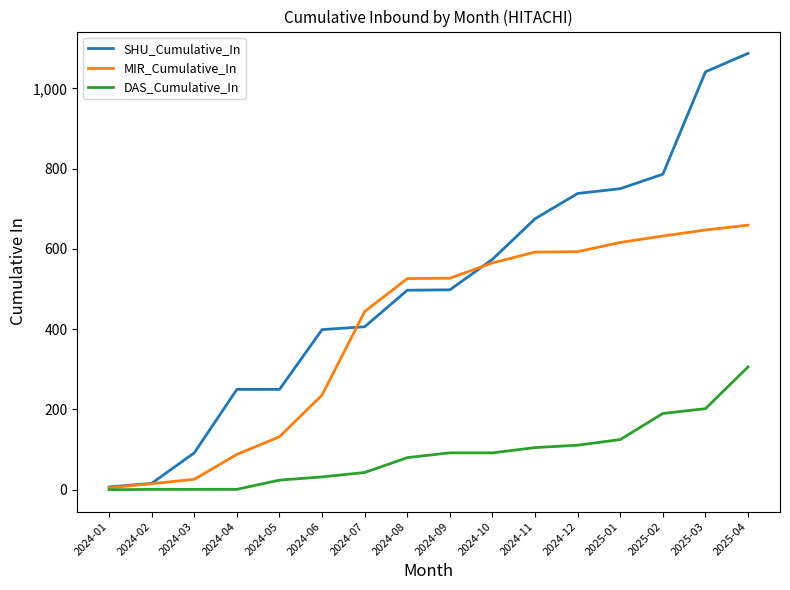

Is the value of DAS_Cumulative_In at 2025-01 greater than the value of MIR_Cumulative_In at 2024-04?

Yes